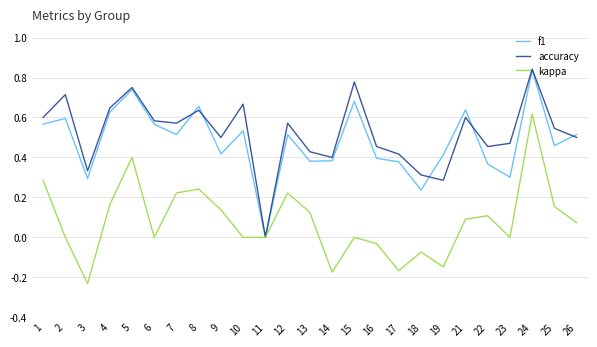

True or false: f1 has a value of 0.6 at 2.

True